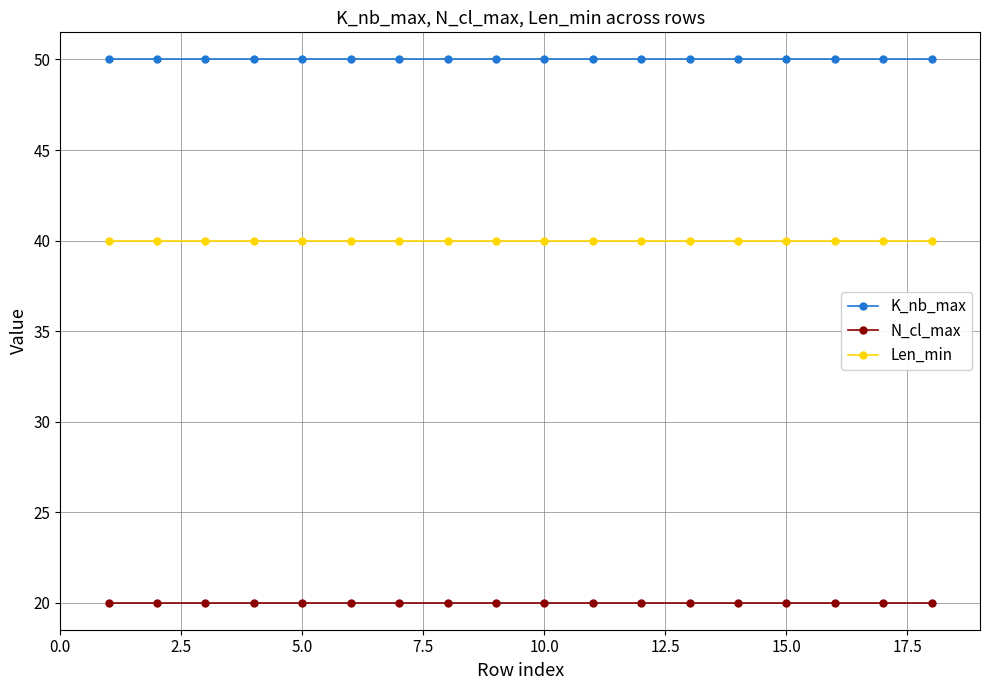

How many lines are shown in the chart?

3